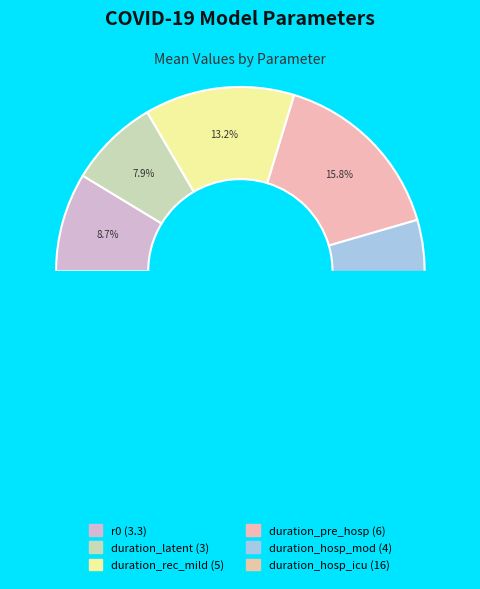

Which category has the biggest portion of the pie?

duration_hosp_icu